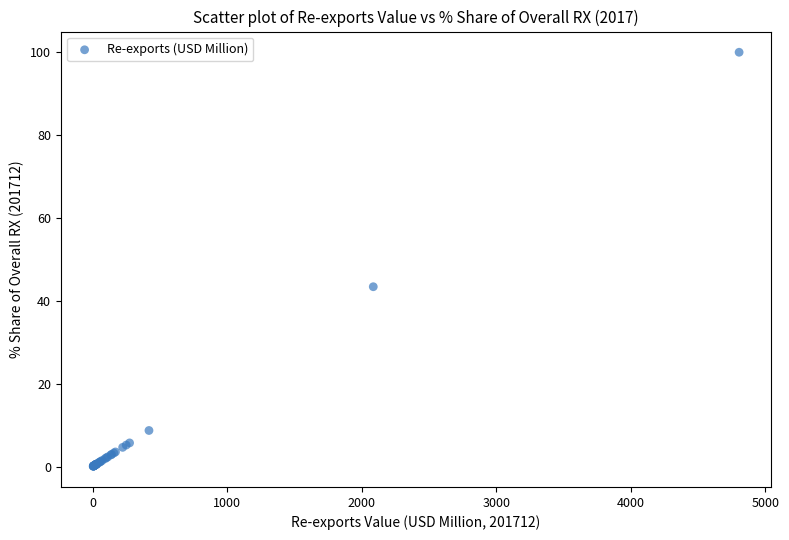

What Y value in the scatter plot is closest to 50?

43.4